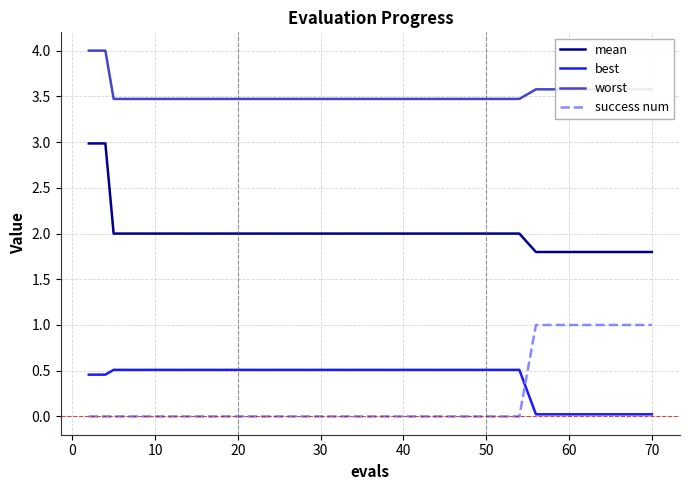

True or false: worst and mean intersect in this chart.

False